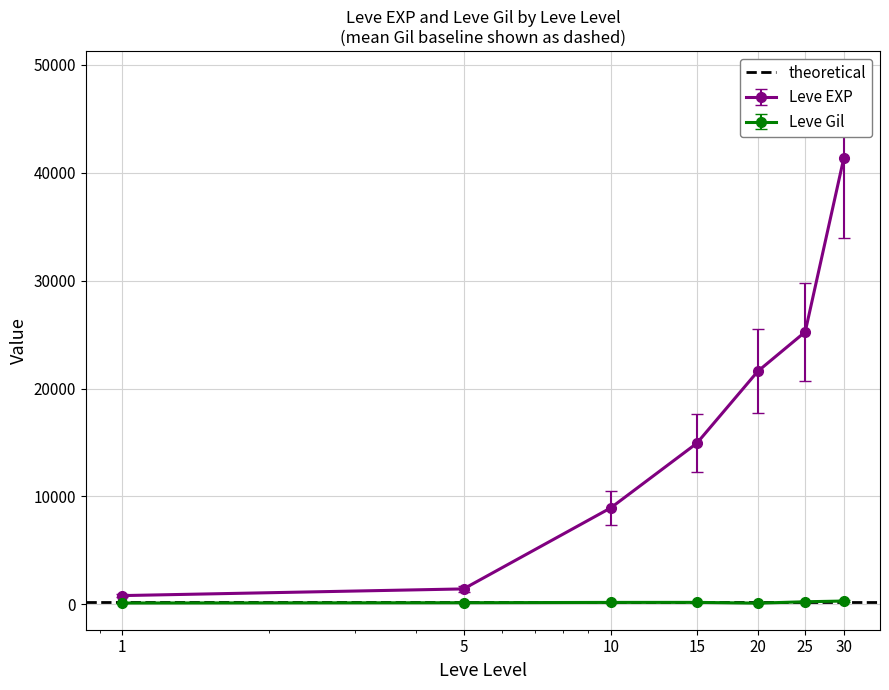

What is the value of the Leve EXP point at the 3rd from the left?

8930